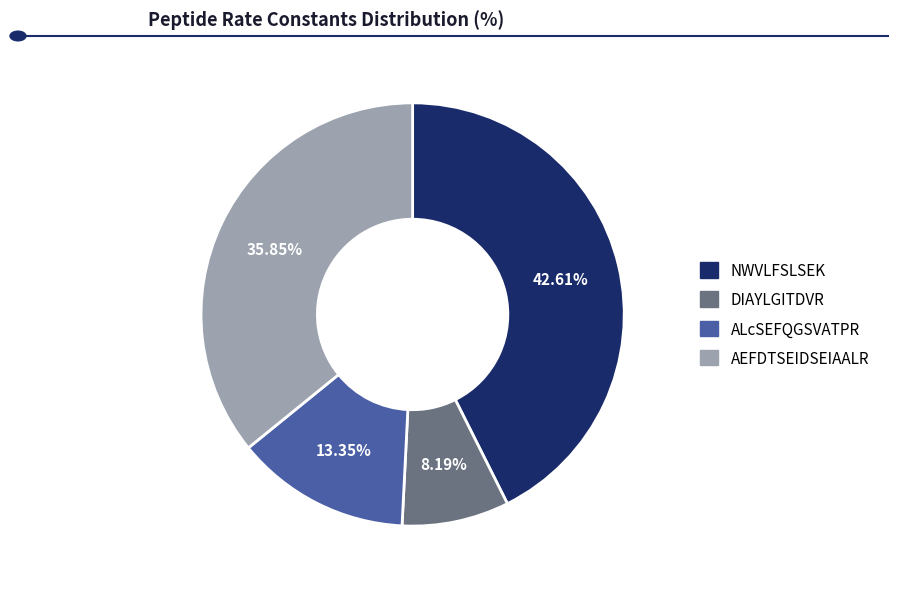

How many slices are in this pie chart?

4